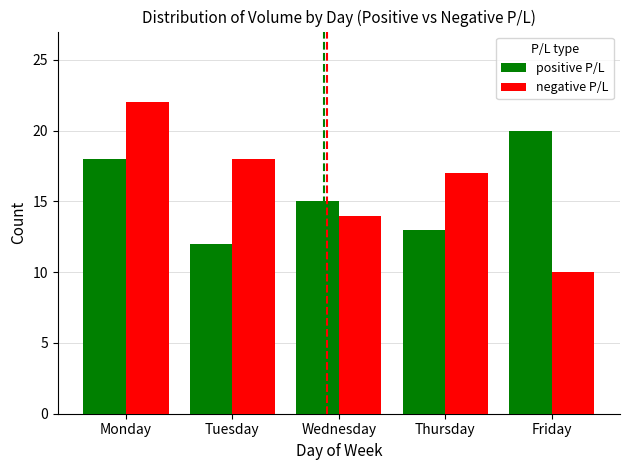

Rank the categories by positive P/L value from lowest to highest.

Tuesday, Thursday, Wednesday, Monday, Friday